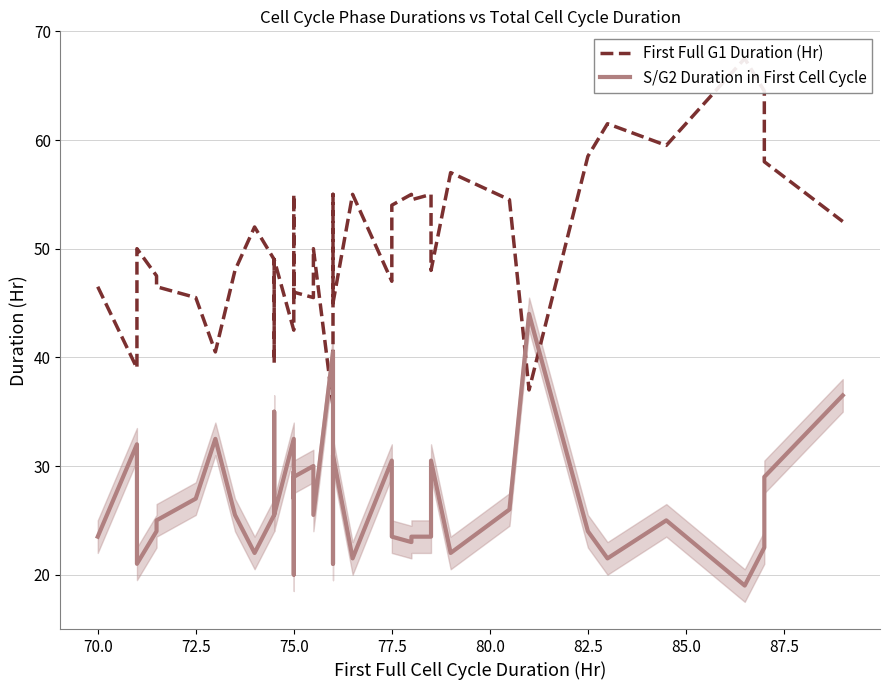

What is the value of the First Full G1 Duration (Hr) point at the 2nd from the left?

39.0